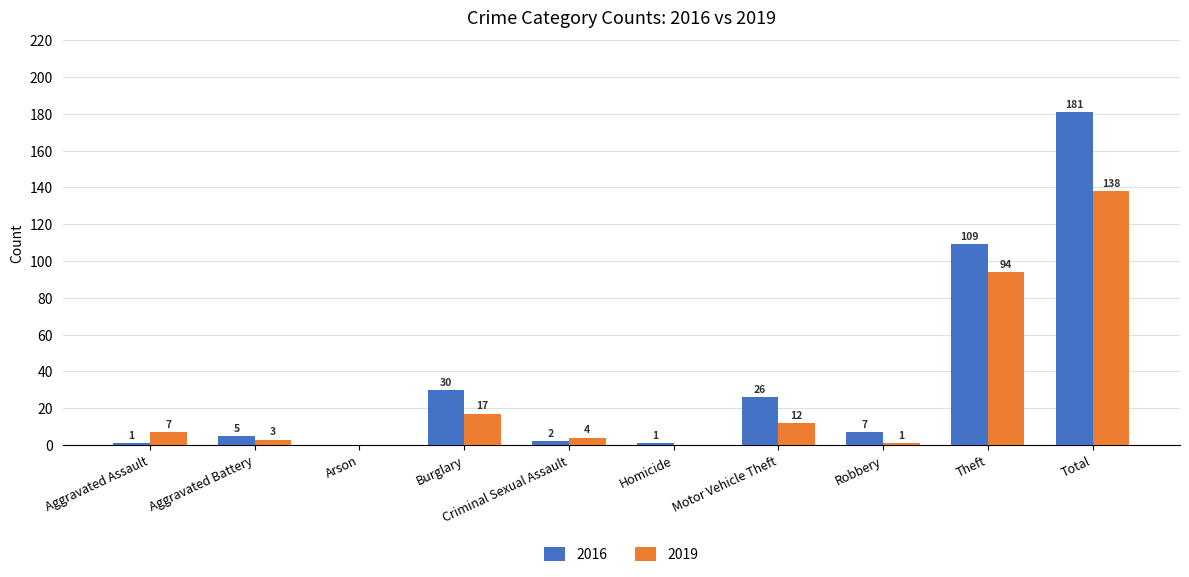

Does the chart contain stacked bars?

No